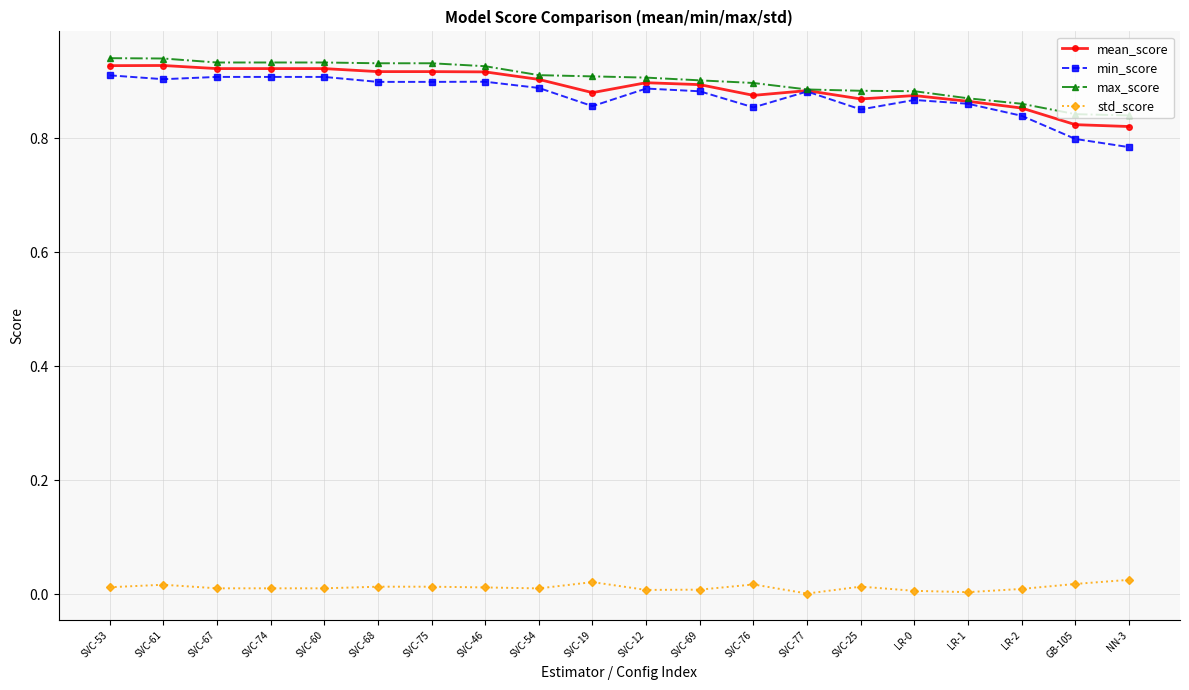

What are all the series names shown in the legend?

mean_score, min_score, max_score, std_score